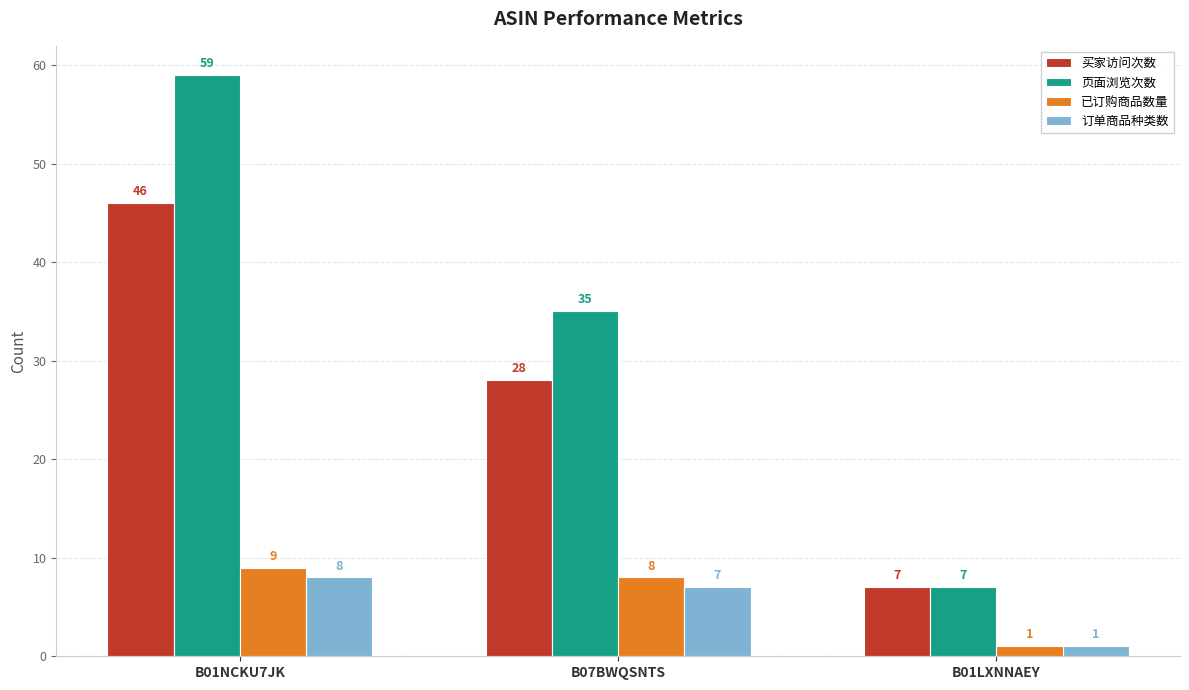

True or false: 页面浏览次数 has a value of 35 at B07BWQSNTS.

True